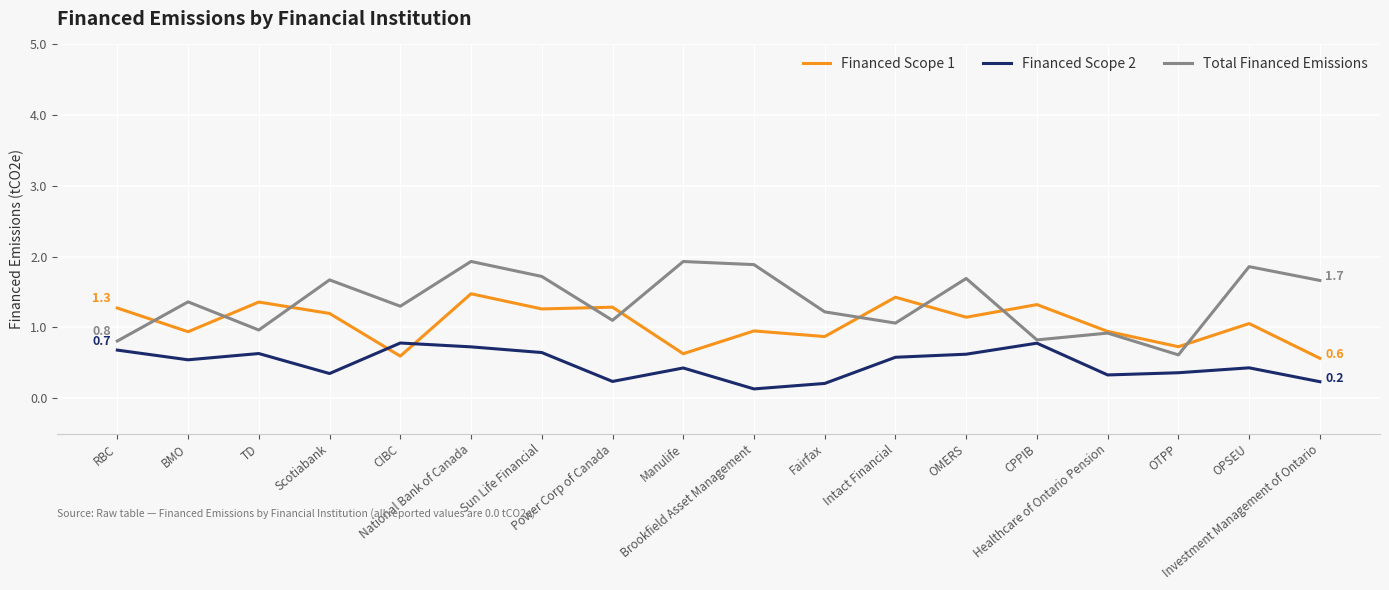

At which category does Financed Scope 1 reach its first local peak?

TD